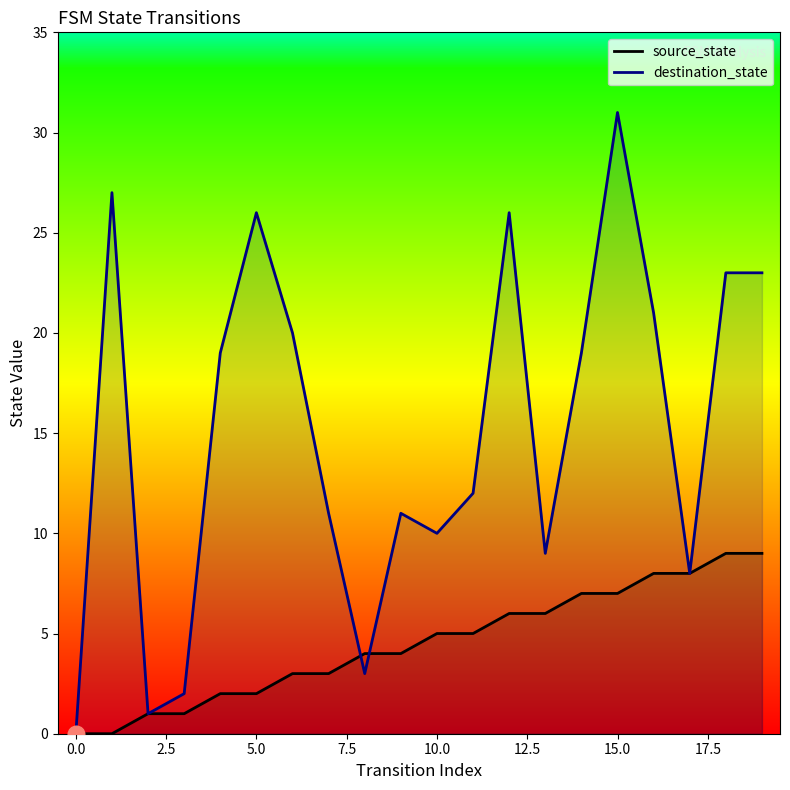

Rank the series by their average value, from lowest to highest.

source_state, destination_state